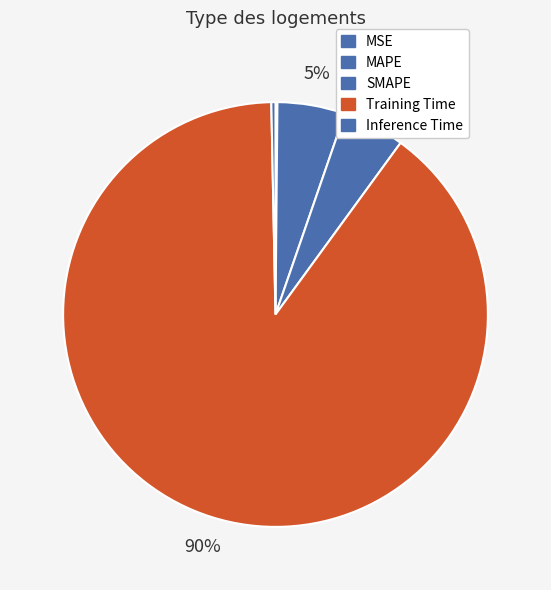

Is it true that MAPE is 5% of the pie?

True